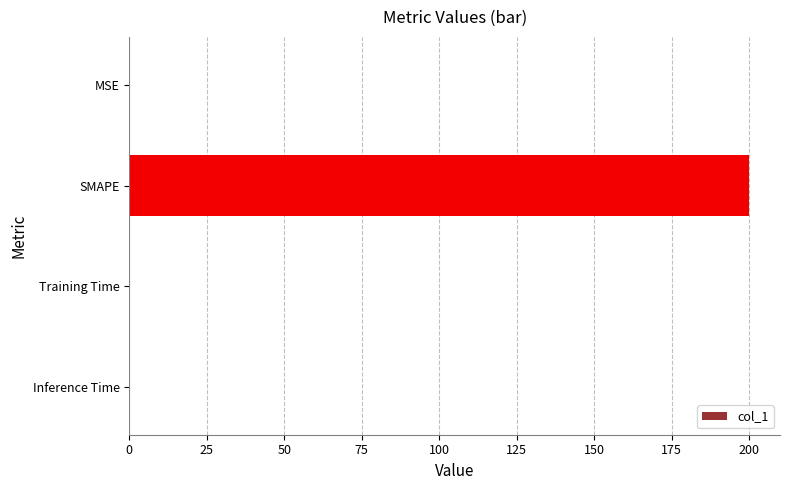

True or false: the data shows 0.0 at Training Time.

True